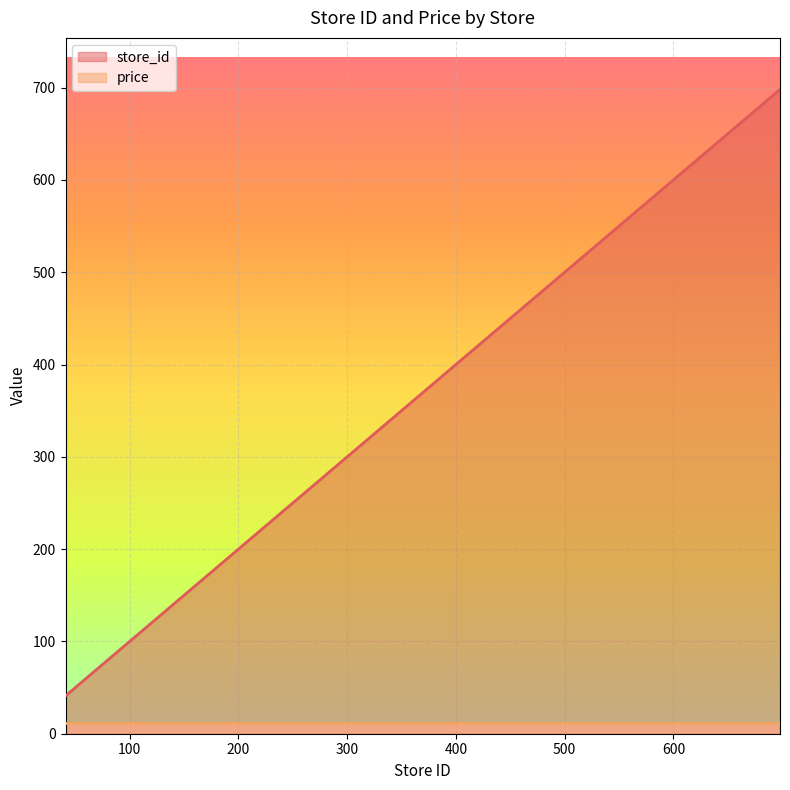

The value at 677 is 677. True or false?

True